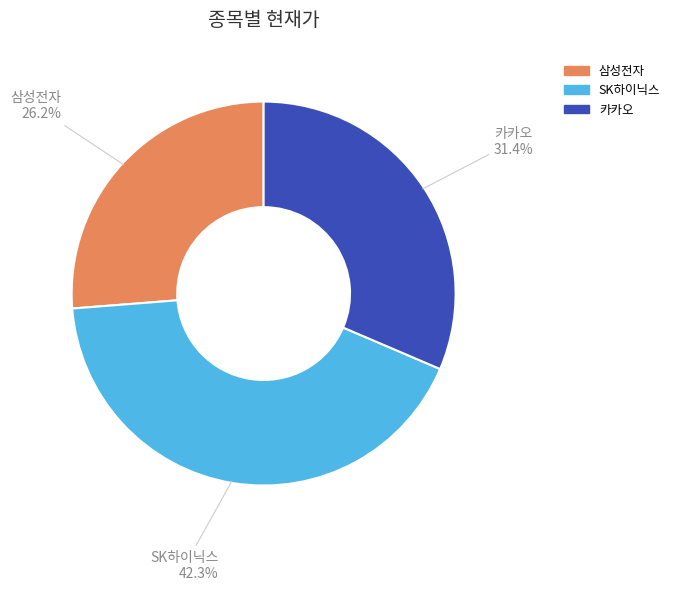

Which category has the biggest portion of the pie?

SK하이닉스